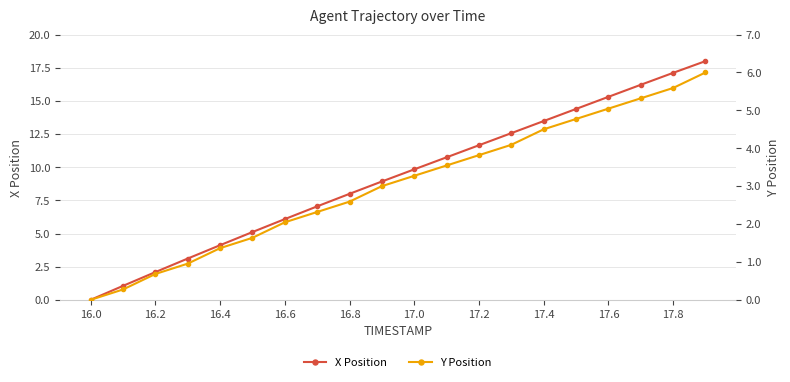

True or false: X Position has more than 1 points higher than both neighbors.

False